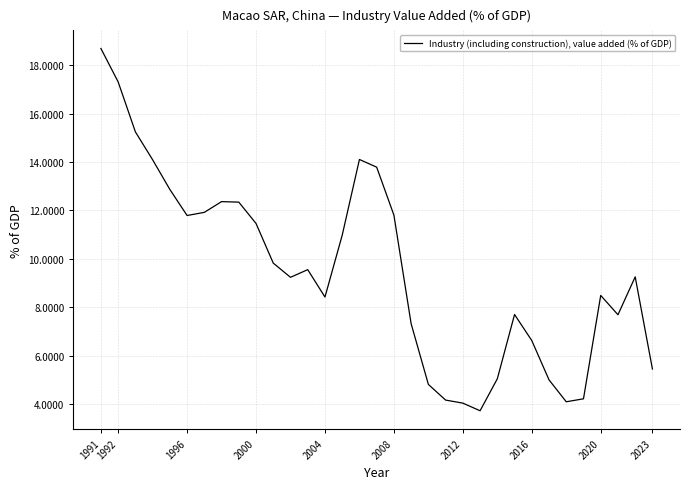

What is the smallest value displayed?

3.7